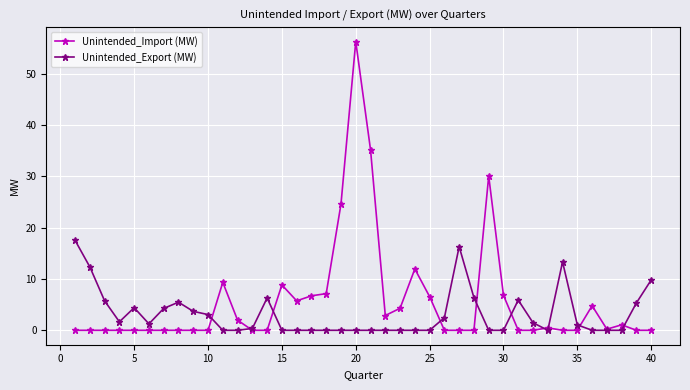

At how many categories does at least one series exceed 8?

12